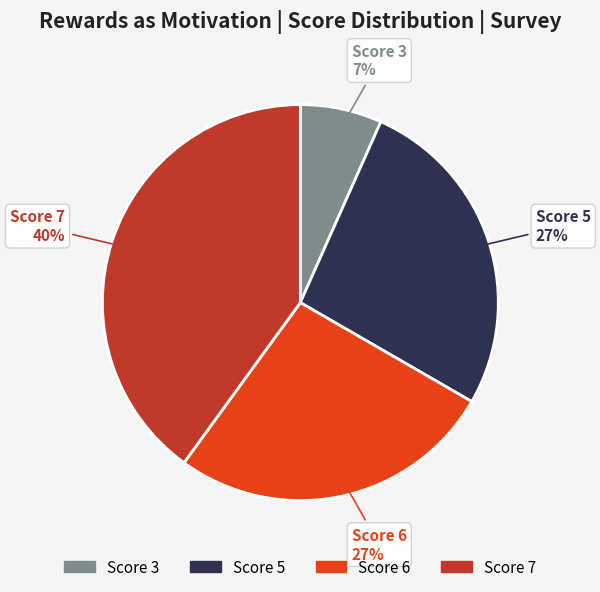

Does any single category account for the majority?

No